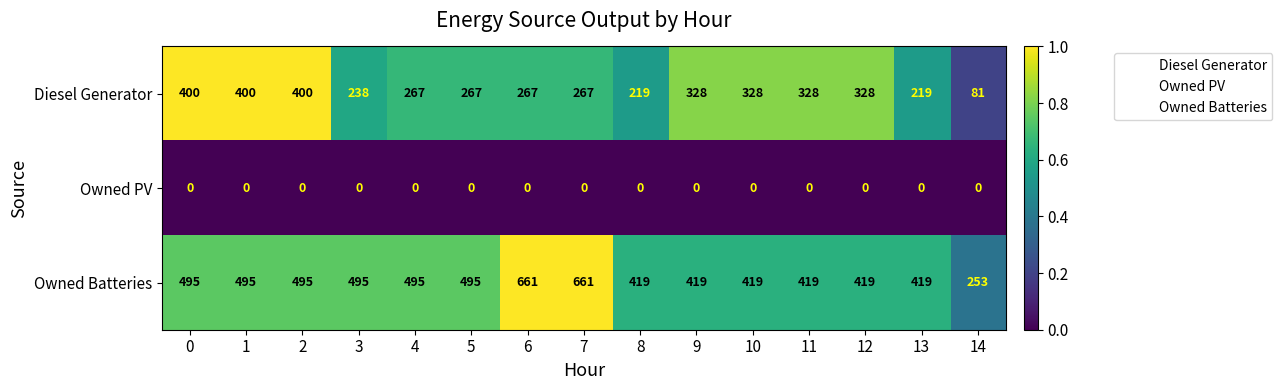

Is it true that Diesel Generator equals 400 at 1?

True